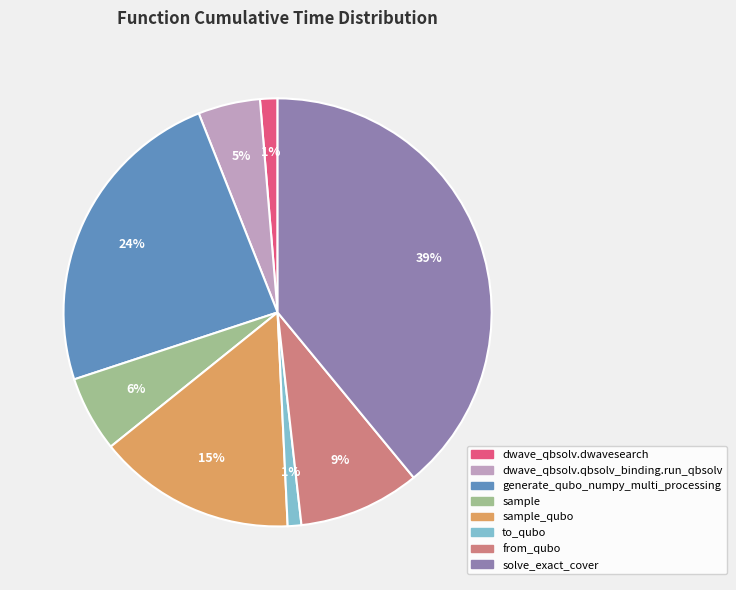

Does any single category account for the majority?

No